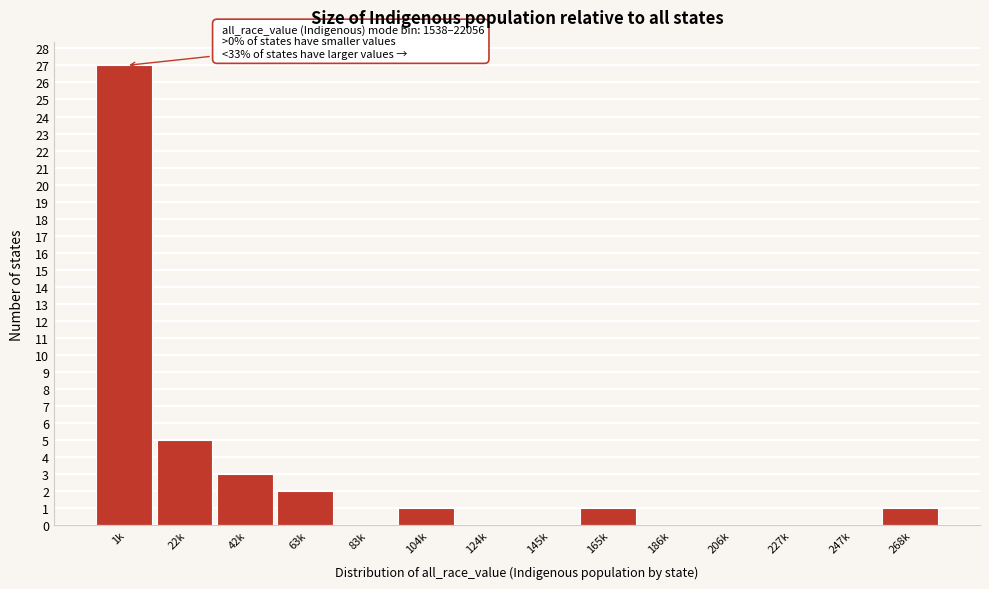

Reading left to right, transcribe all the data shown in this chart.

1k=27	22k=5	42k=3	63k=2	83k=0	104k=1	124k=0	145k=0	165k=1	186k=0	206k=0	227k=0	247k=0	268k=1